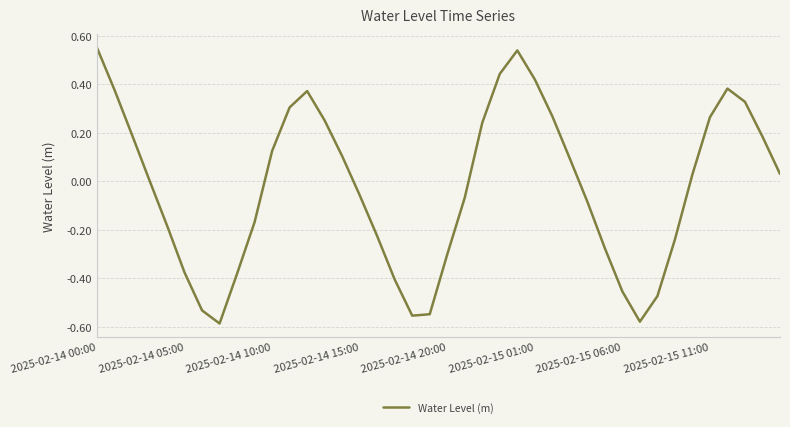

What is the label of the 27th point from the right?

13